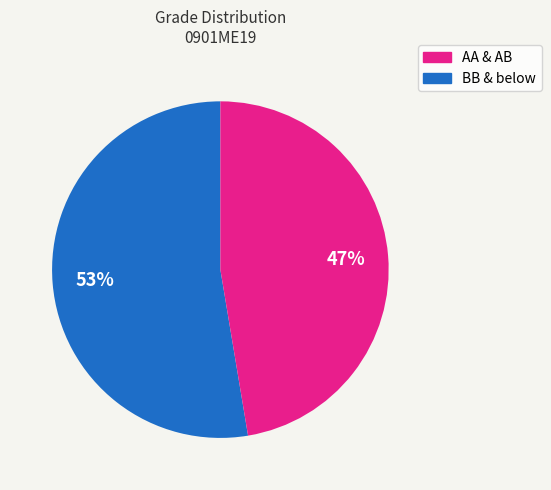

To the nearest percent, what is the average slice percentage?

50%